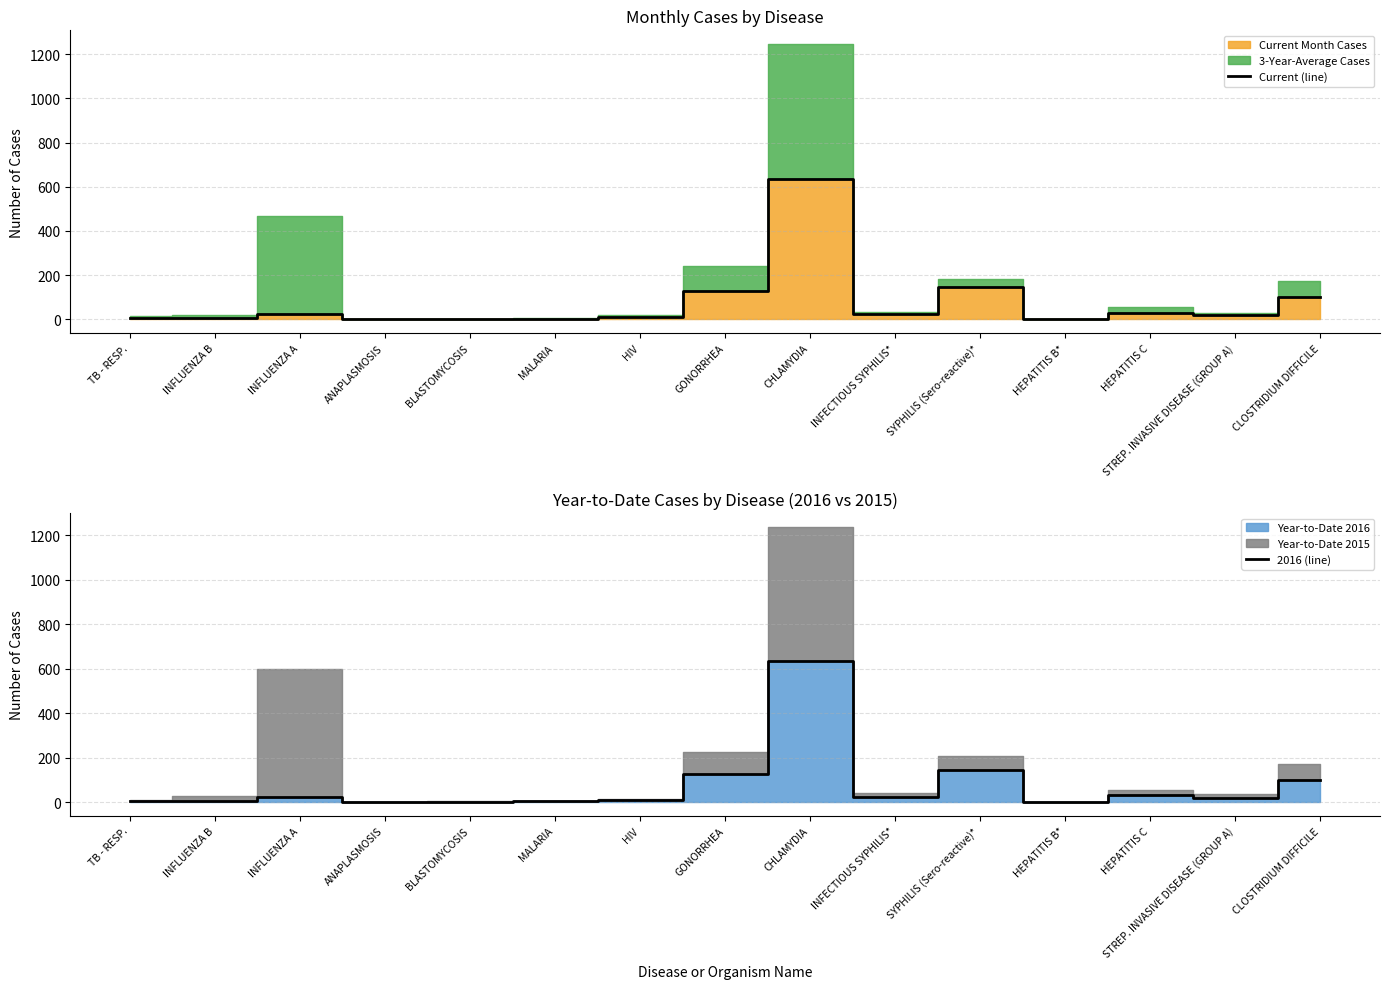

How many distinct data groups are displayed?

2